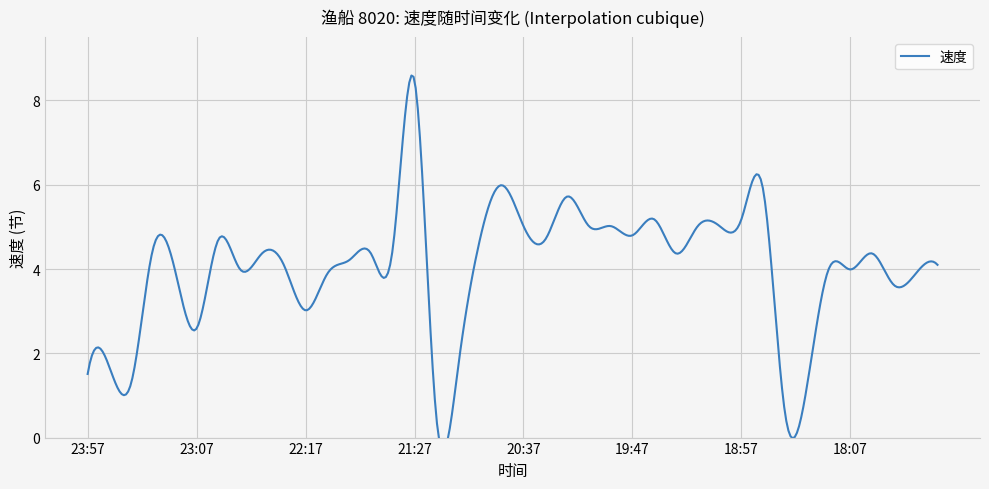

The chart shows a value of 2.0 at 19:17. True or false?

False